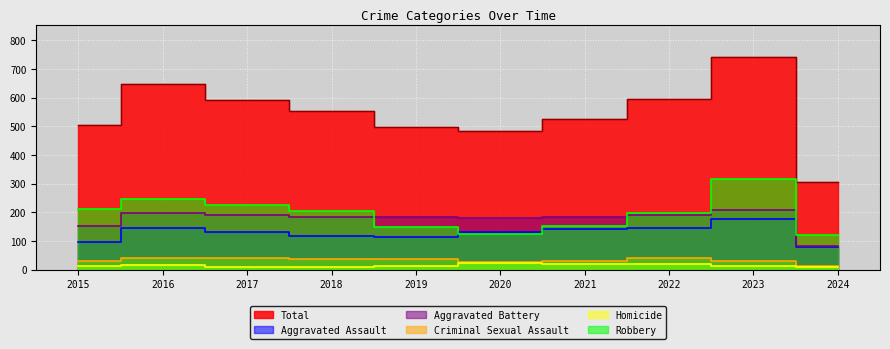

In Criminal Sexual Assault, how many points are lower than both neighbors (excluding endpoints)?

1